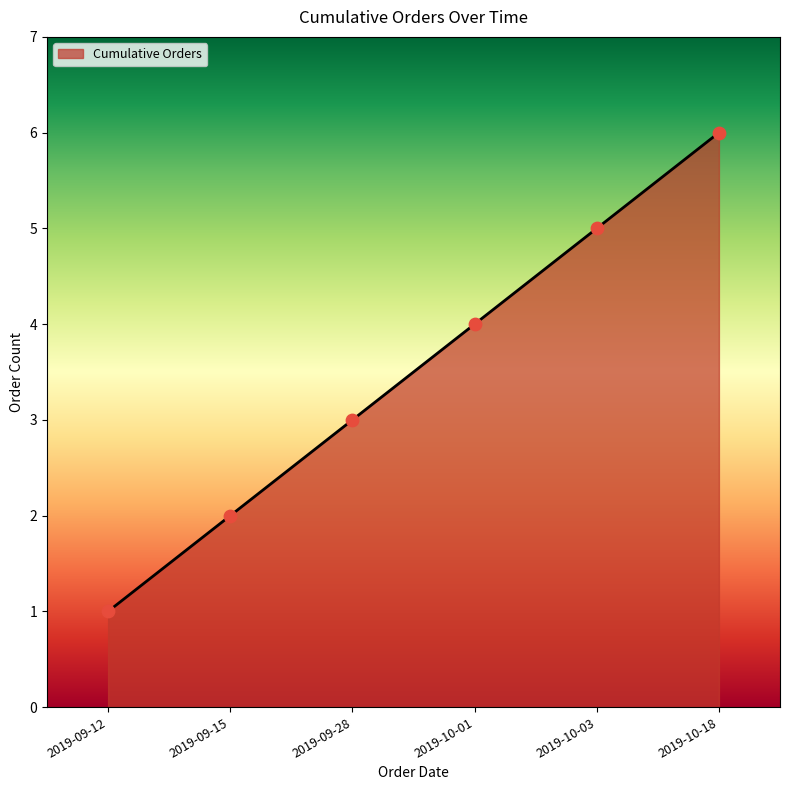

What is the change in value from 2019-10-01 to 2019-10-03?

+1